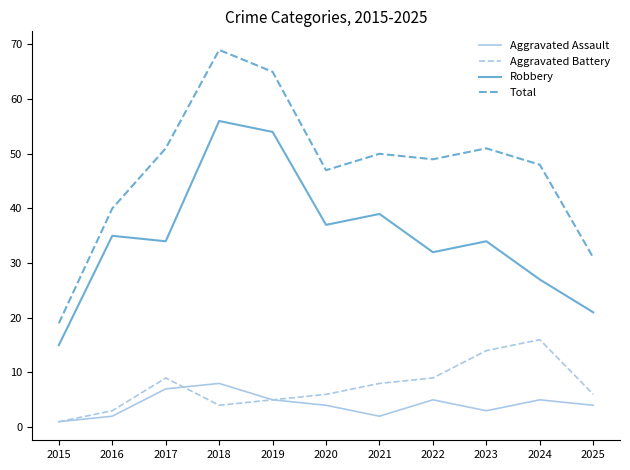

True or false: Aggravated Battery and Robbery cross at least once.

False